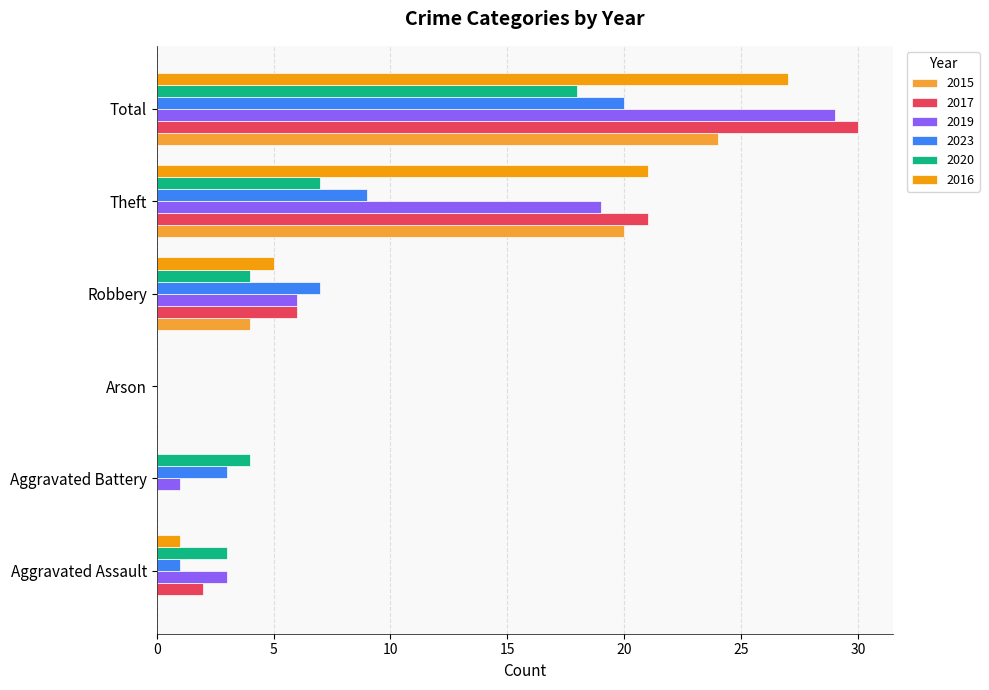

Which label corresponds to the largest value in the chart?

Total